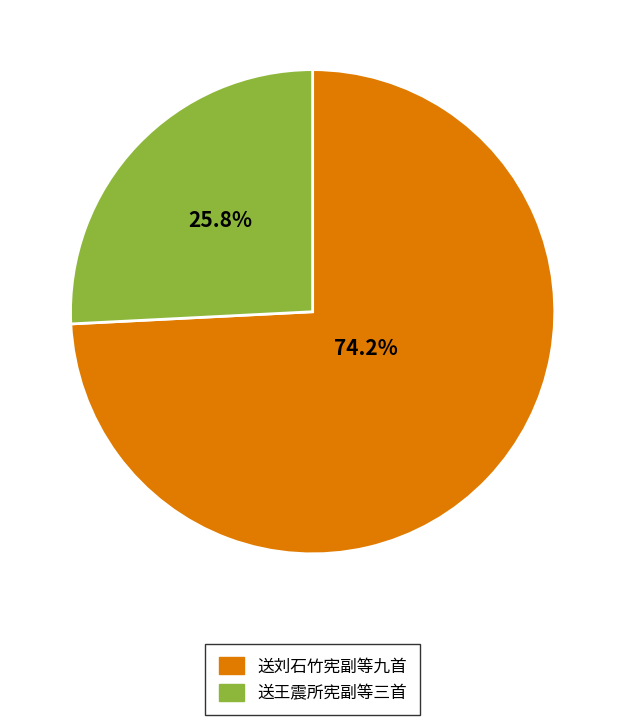

Approximately how many times larger is the value at 送王震所宪副等三首 compared to 送刘石竹宪副等九首?

0.3